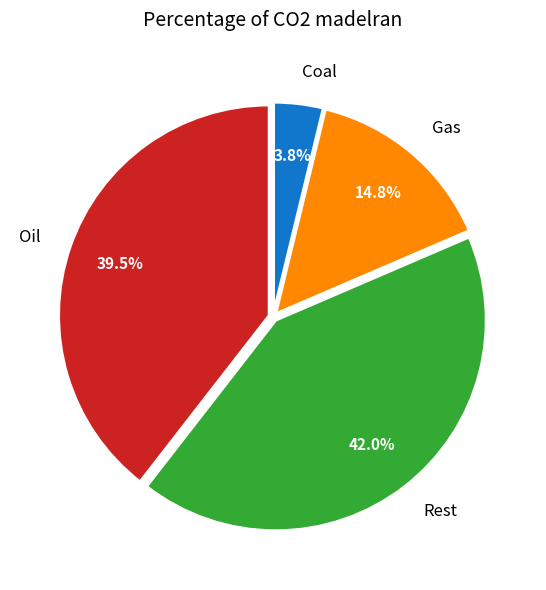

Does Oil represent more than half of the total?

No